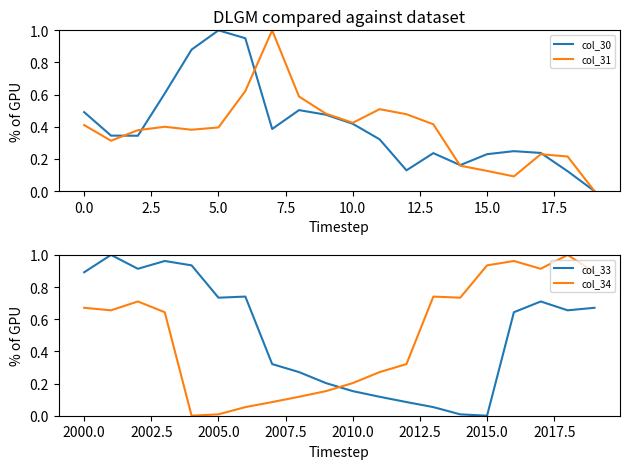

What is the difference between the maximum and minimum values in the col_31 series?

1.0